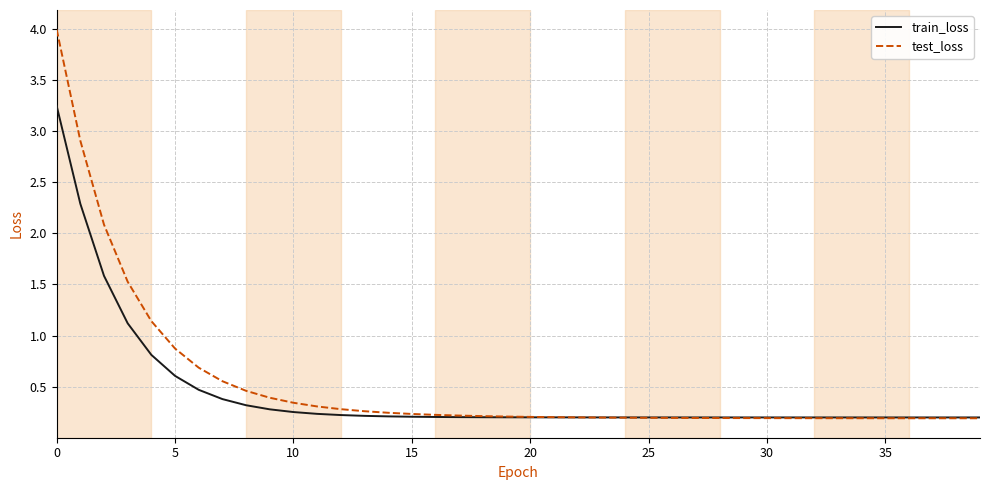

Rank the series by their maximum value, from highest to lowest.

test_loss, train_loss